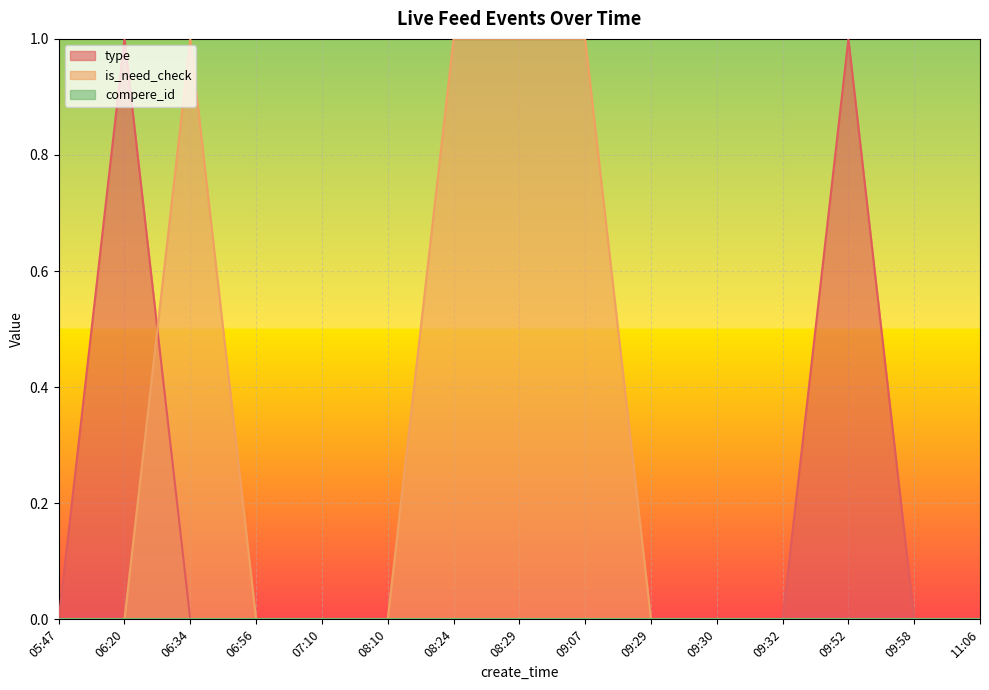

At how many categories does at least one series exceed 0?

6